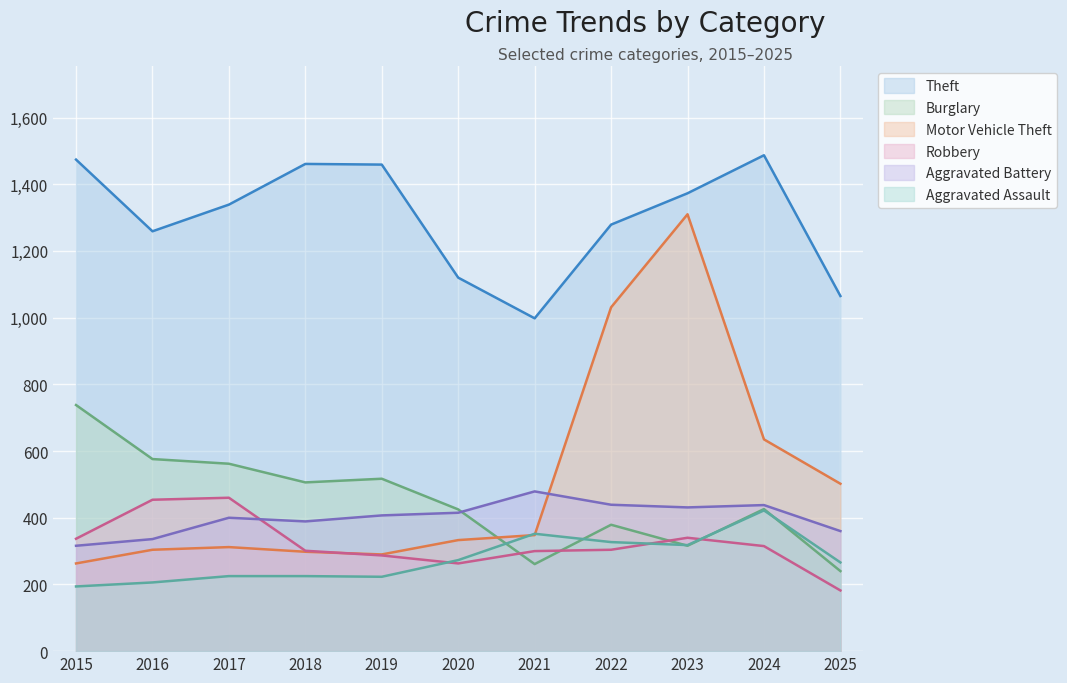

List the labels in order of Aggravated Battery value, largest first.

2021, 2022, 2024, 2023, 2020, 2019, 2017, 2018, 2025, 2016, 2015